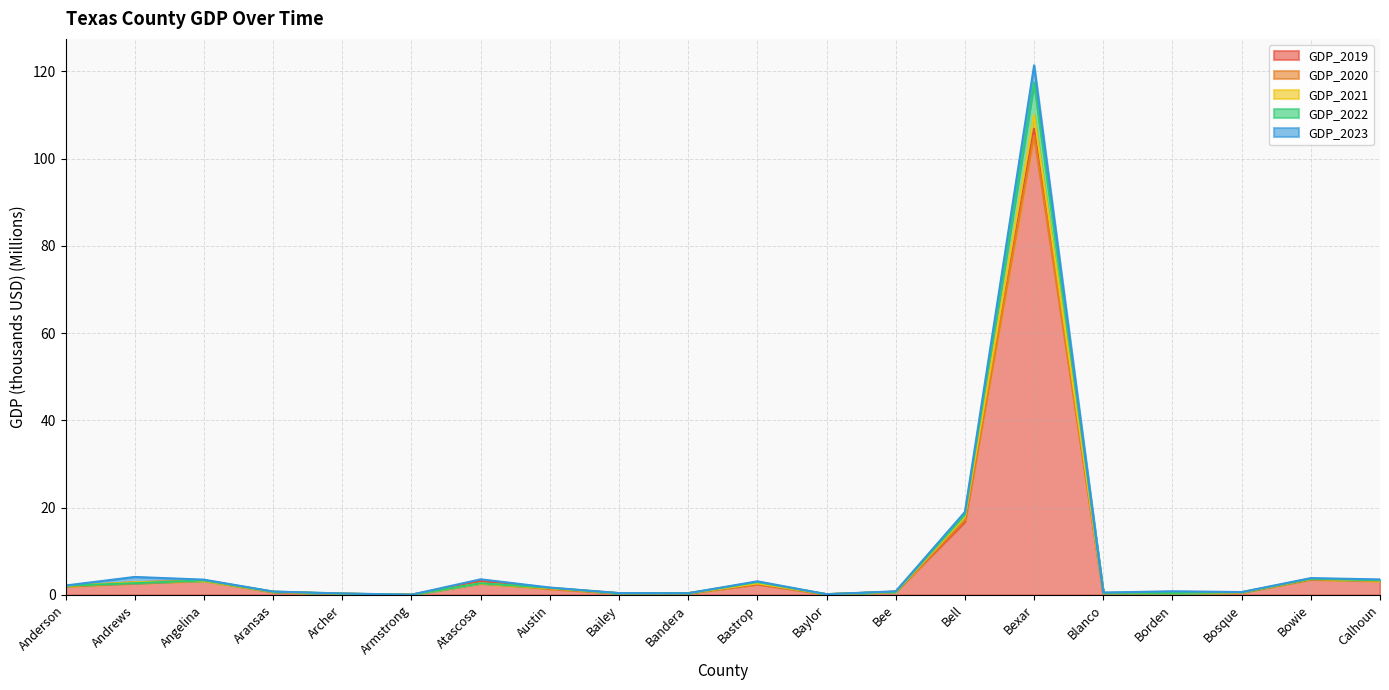

True or false: GDP_2020 has a value of 2.1 at Austin.

False